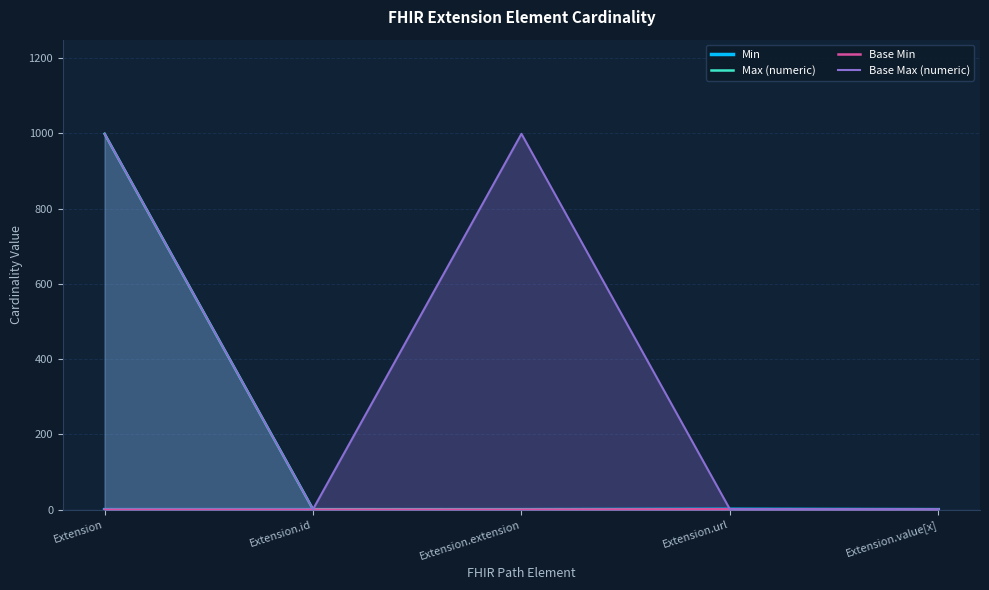

What is the label of the 3rd point from the left?

Extension.extension